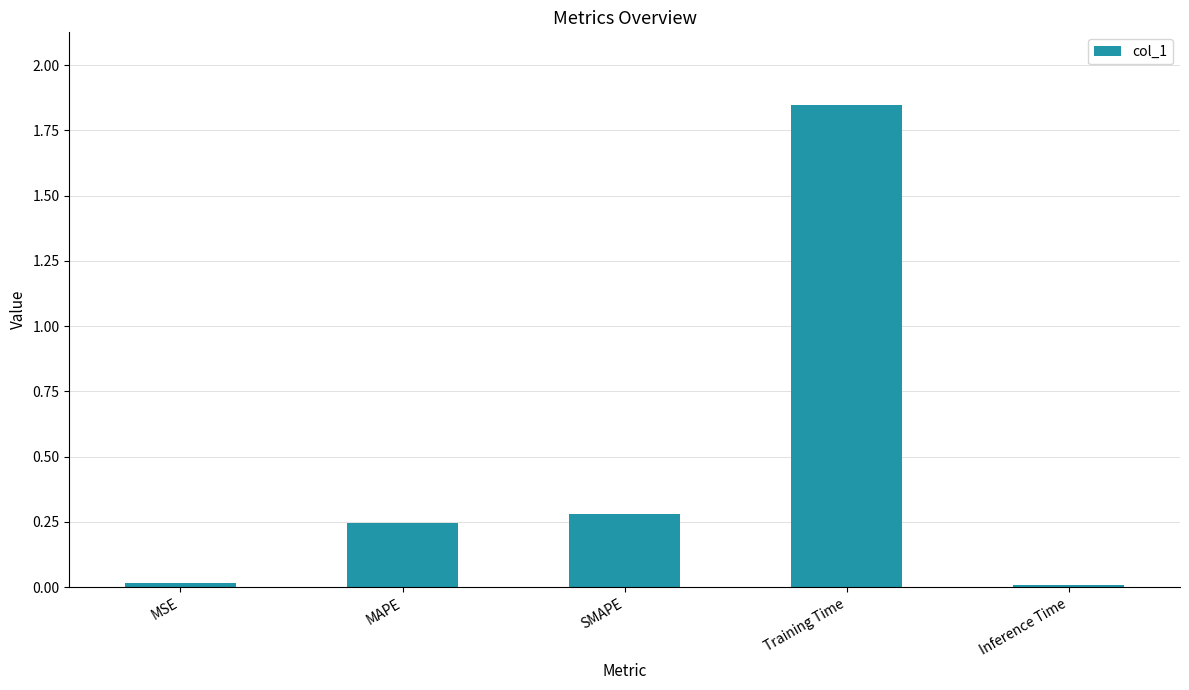

The chart shows a value of 0.0 at Inference Time. True or false?

True